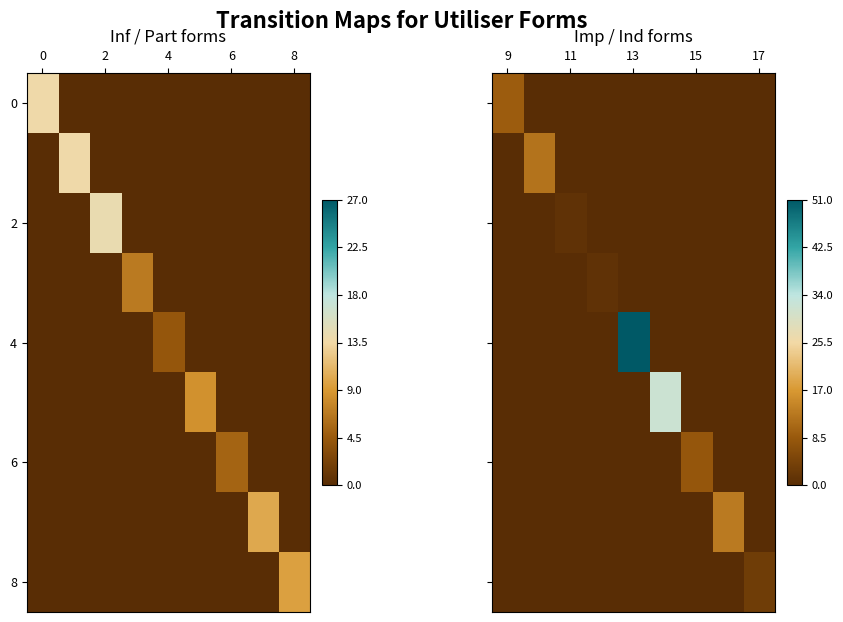

At how many categories does at least one series exceed 0?

9